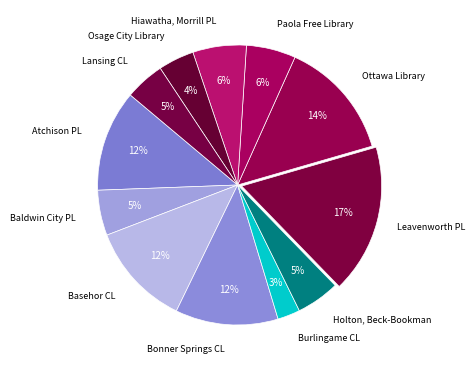

How many slices are in this pie chart?

12